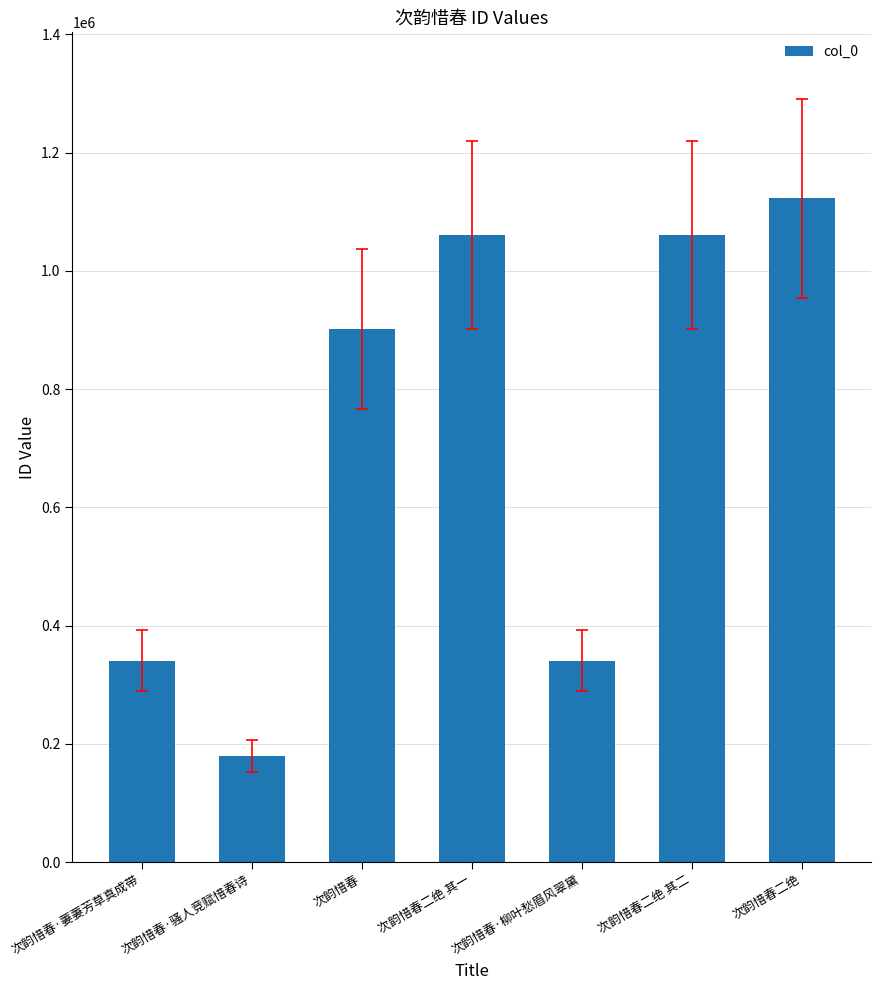

Where is the data nearest to the value 650753?

次韵惜春